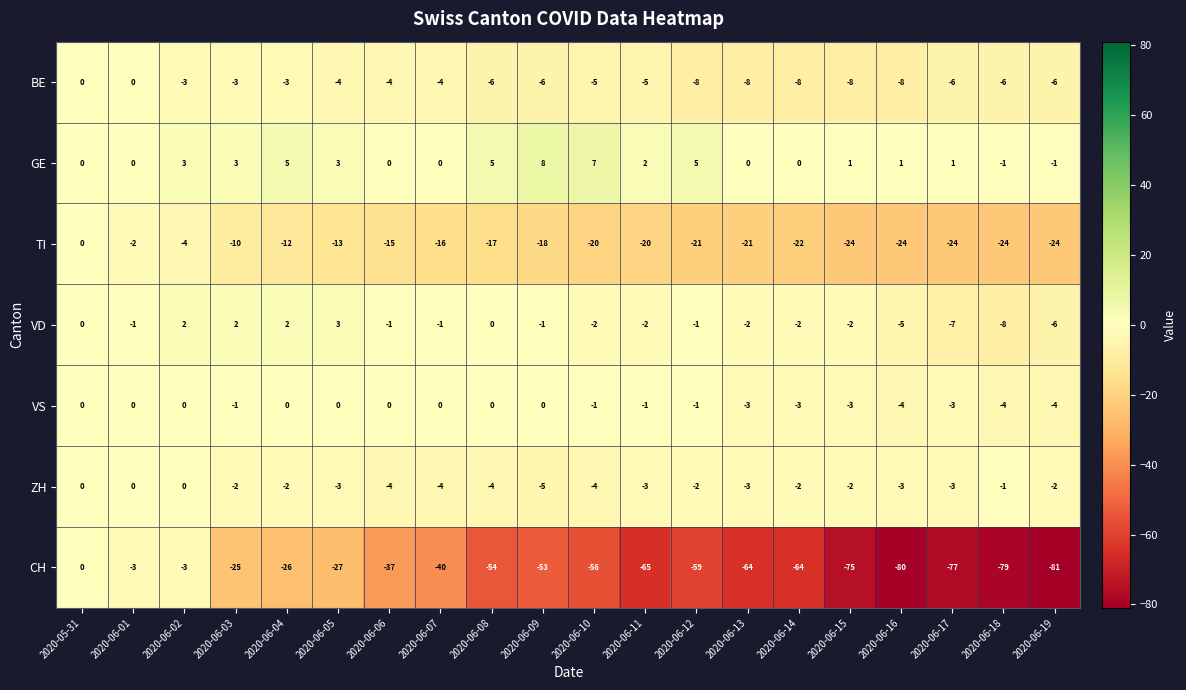

At which label does BE first exceed -5?

2020-05-31